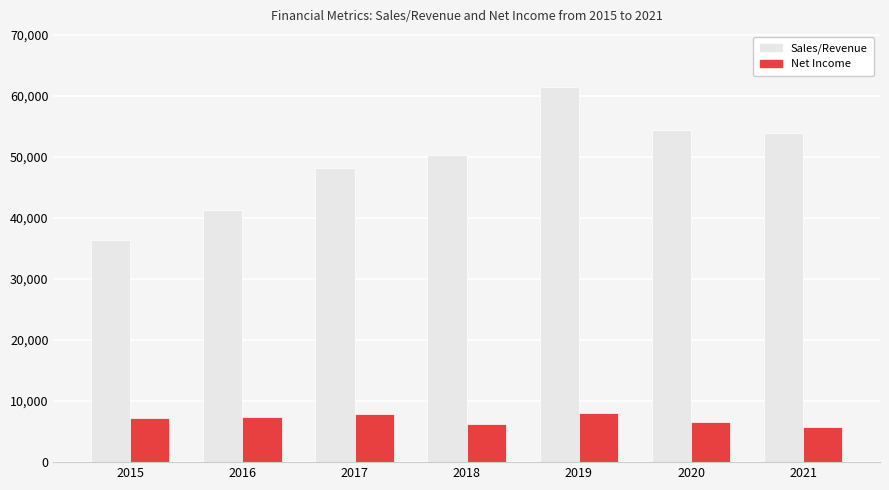

Rank the series by their average value, from highest to lowest.

Sales/Revenue, Net Income